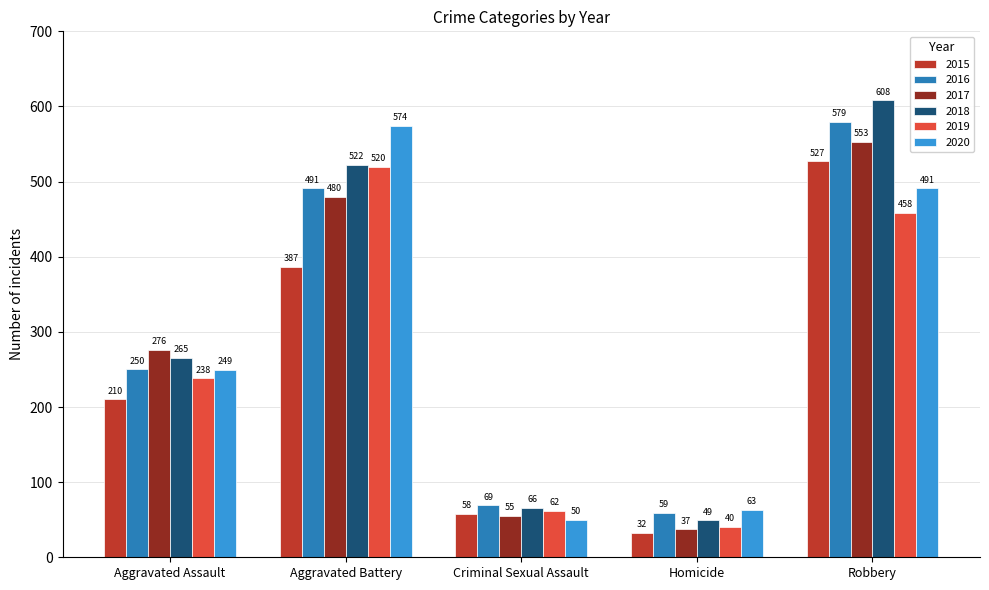

What is the smallest value displayed?

32